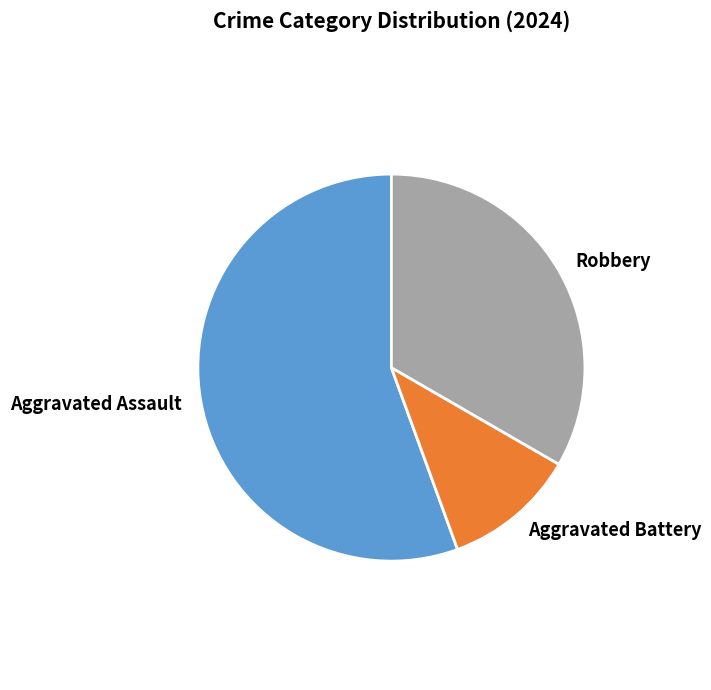

Which category has the smallest portion of the pie?

Aggravated Battery